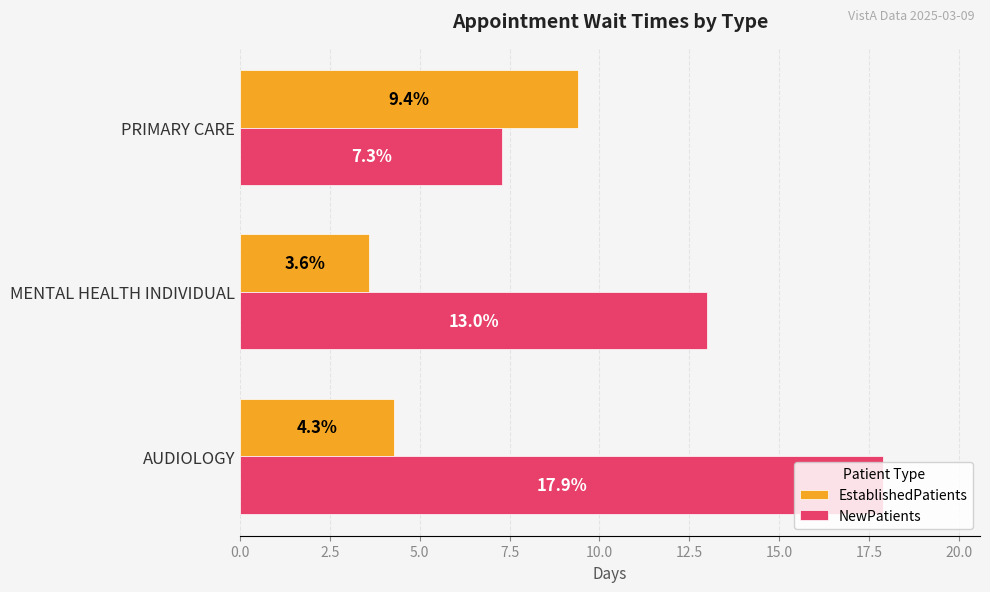

What are all the series names shown in the legend?

EstablishedPatients, NewPatients